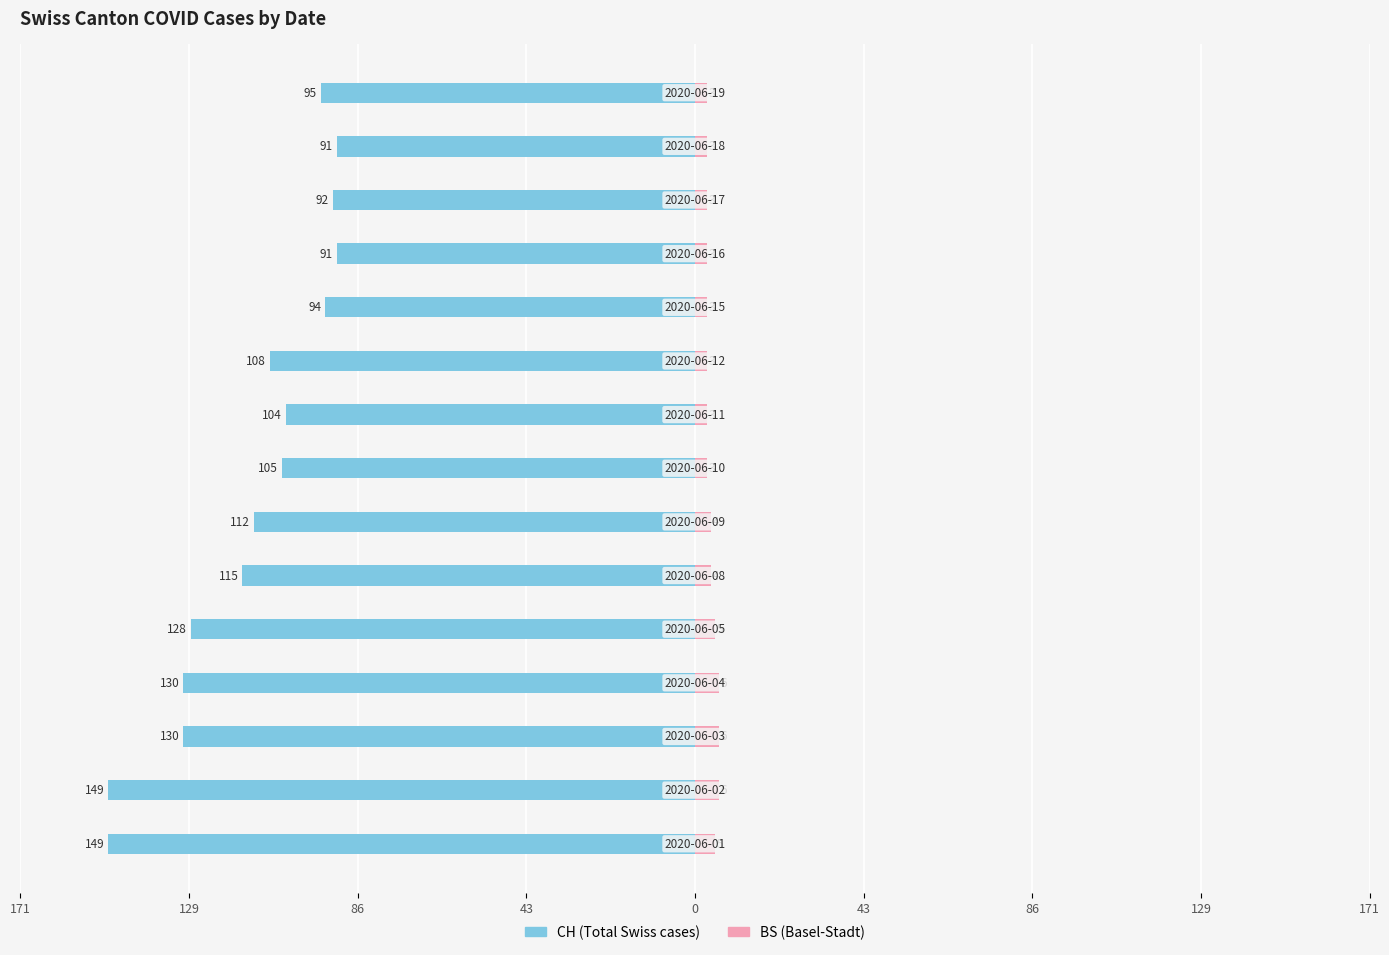

What is the average value of the BS series?

4